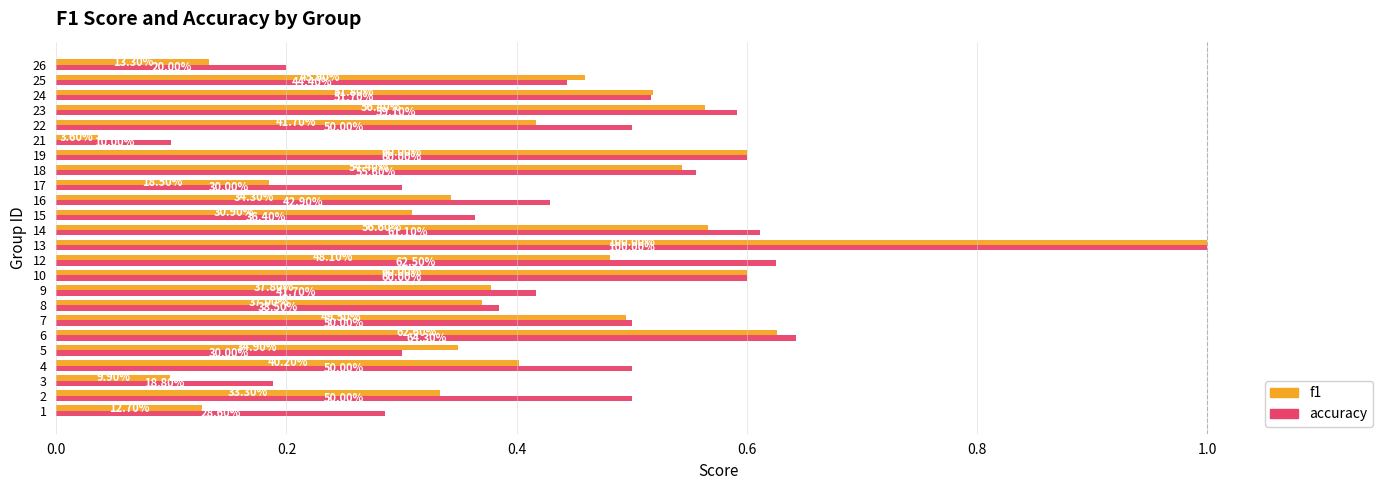

What are all the series names shown in the legend?

f1, accuracy